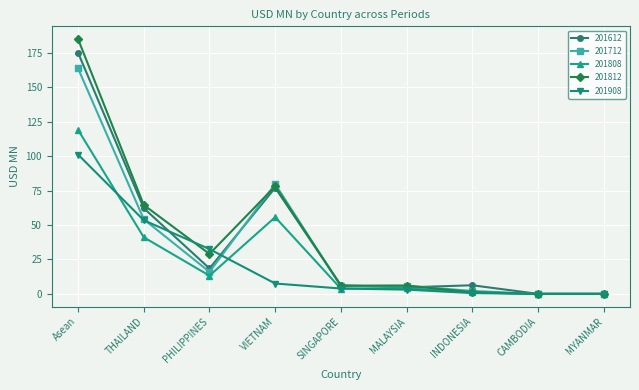

What is the difference between the maximum and minimum values in the 201812 series?

184.9